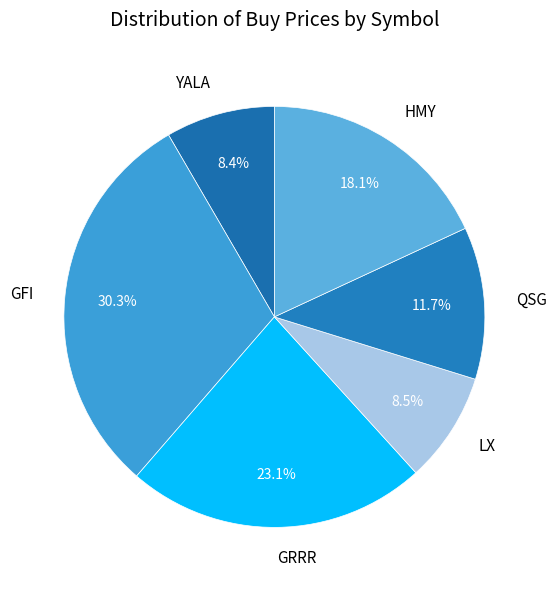

What is the ratio of the value at QSG to the value at LX?

1.4